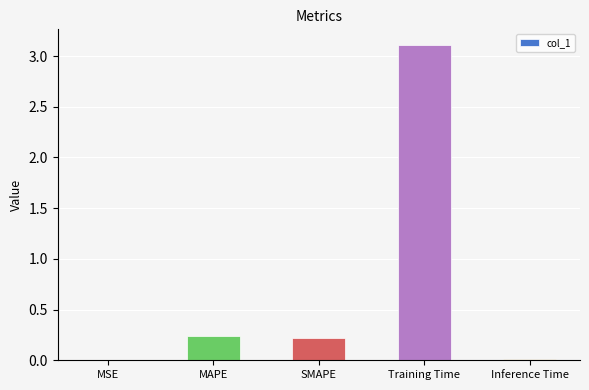

What is the sum of the values at MAPE and SMAPE?

0.5